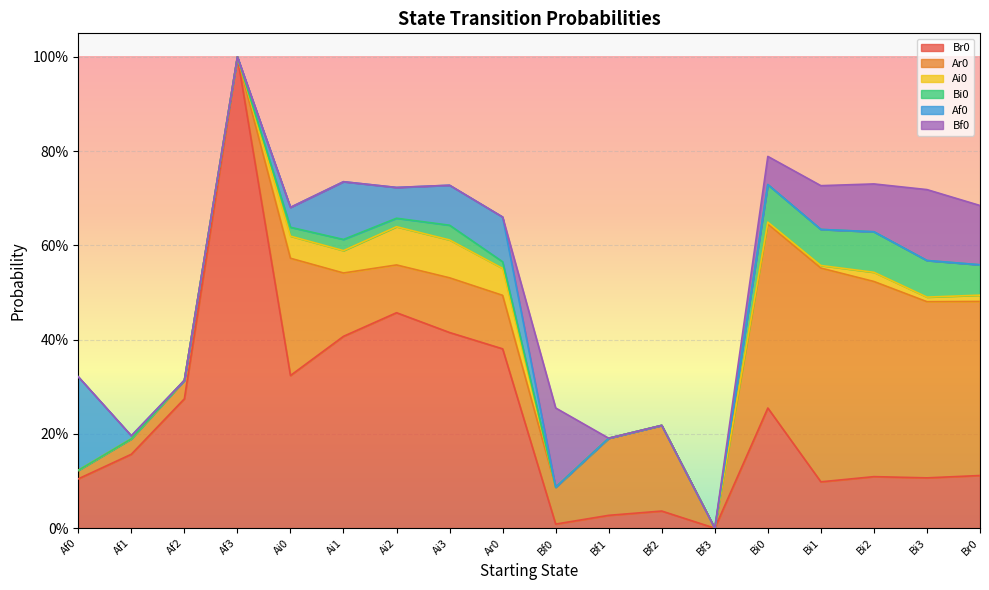

Between Af2 and Ai2, which series saw the biggest shift?

Br0